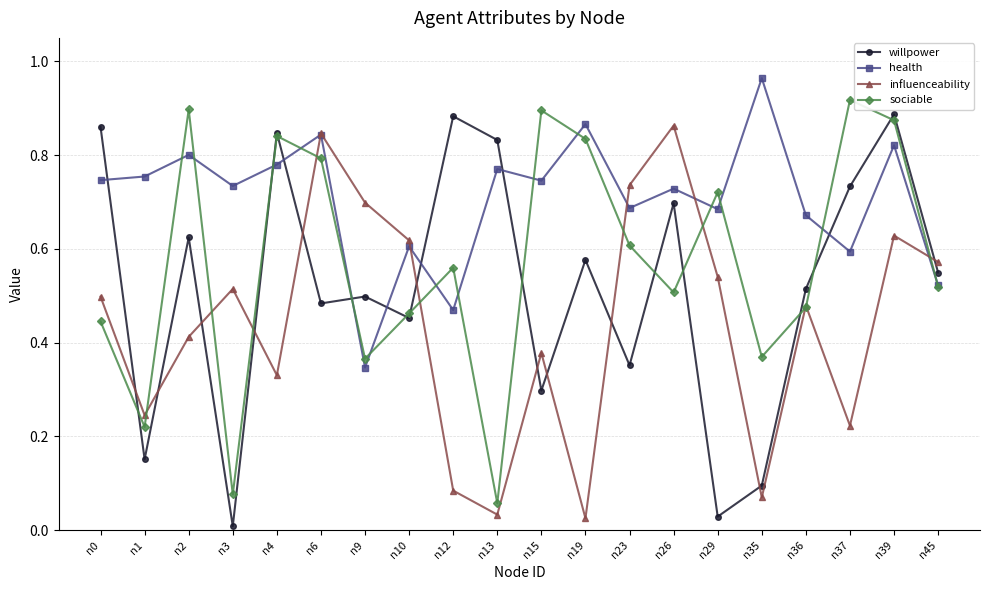

Between n0 and n15, which series saw the biggest shift?

willpower